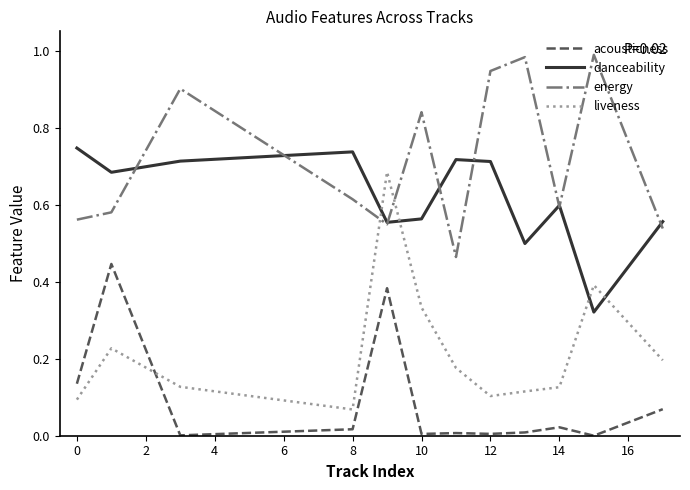

Which series ends up on top after the final intersection of danceability and liveness?

danceability